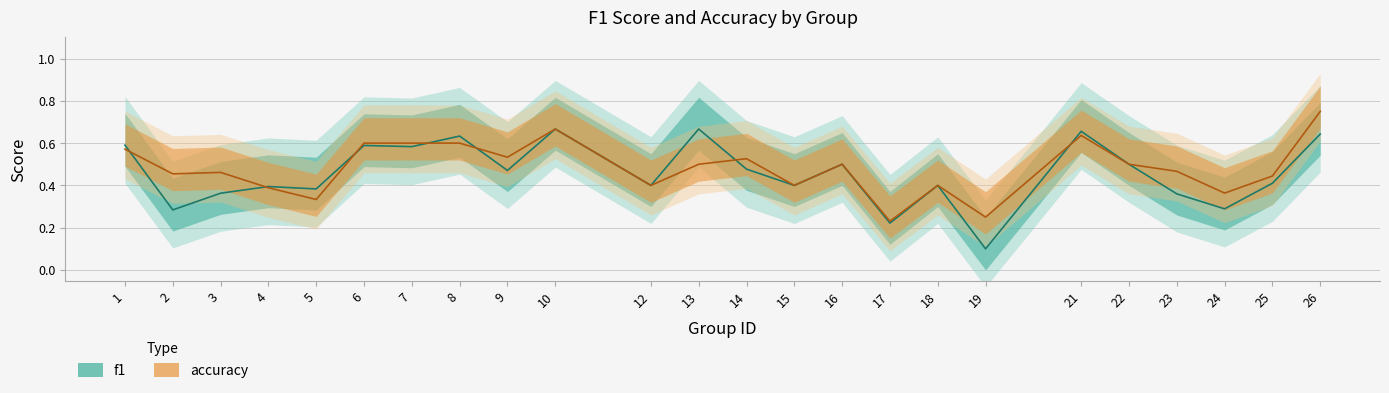

What is the approximate value of f1 at 23?

0.4